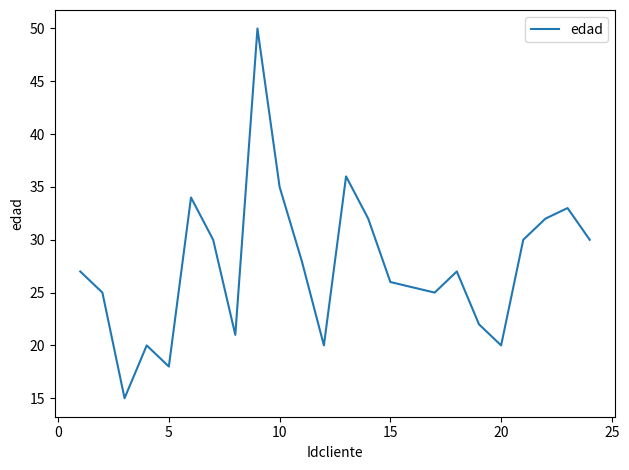

Does the chart have visible grid lines?

No